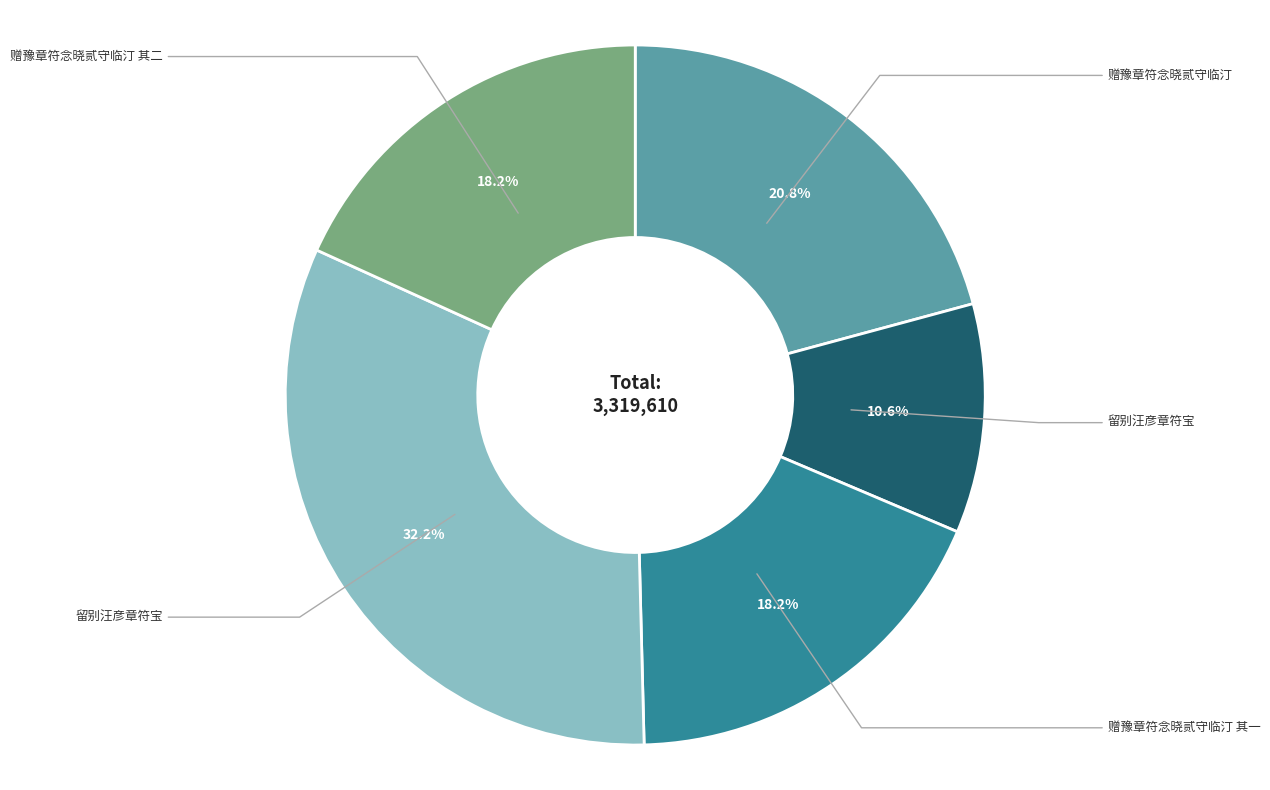

To the nearest percent, what is the average slice percentage?

20%